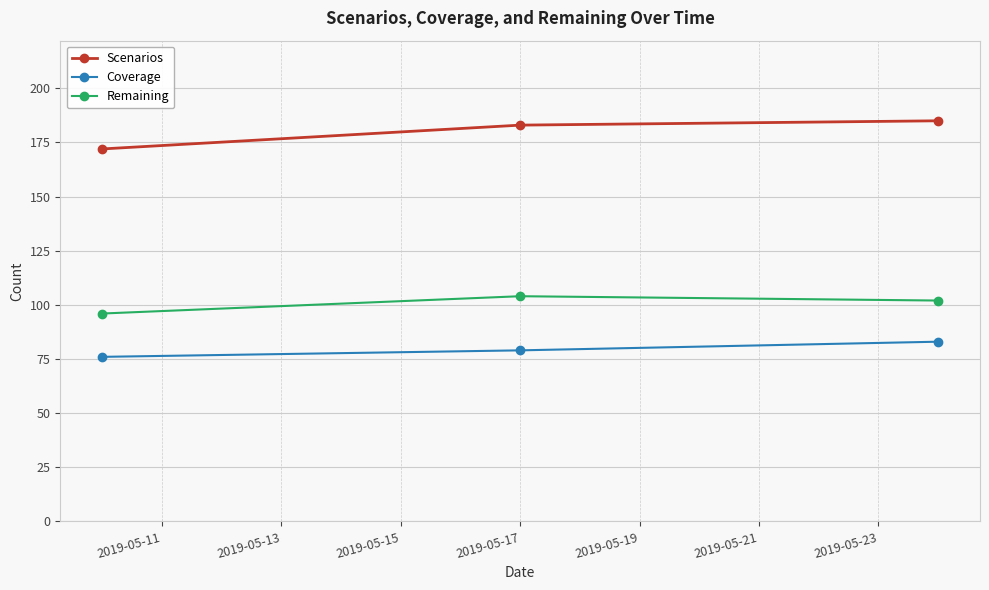

Which series has the widest spread of values?

Scenarios